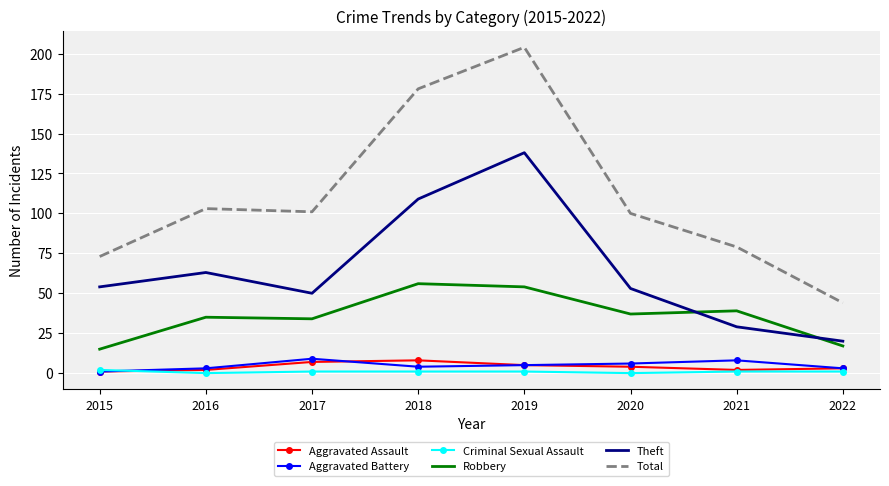

Where do Theft and Robbery first cross each other?

2020 and 2021